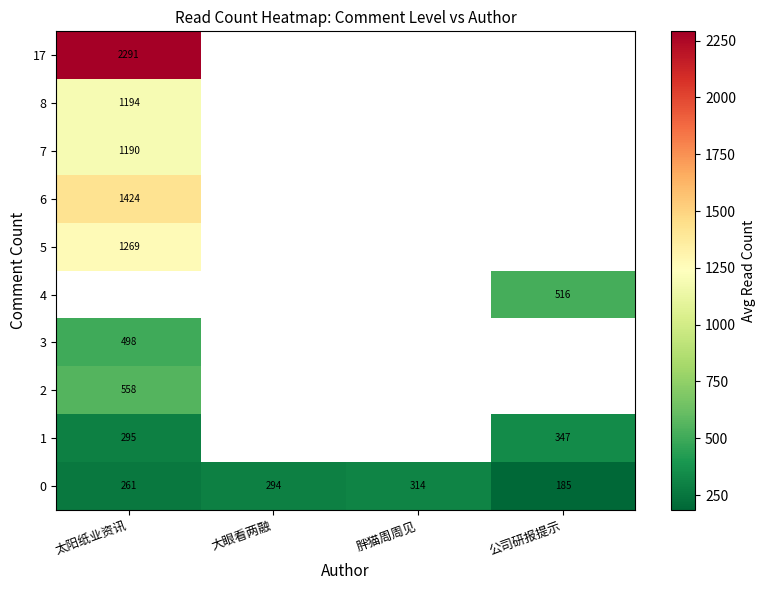

What is the spread (max minus min) of values at 太阳纸业资讯?

2029.1